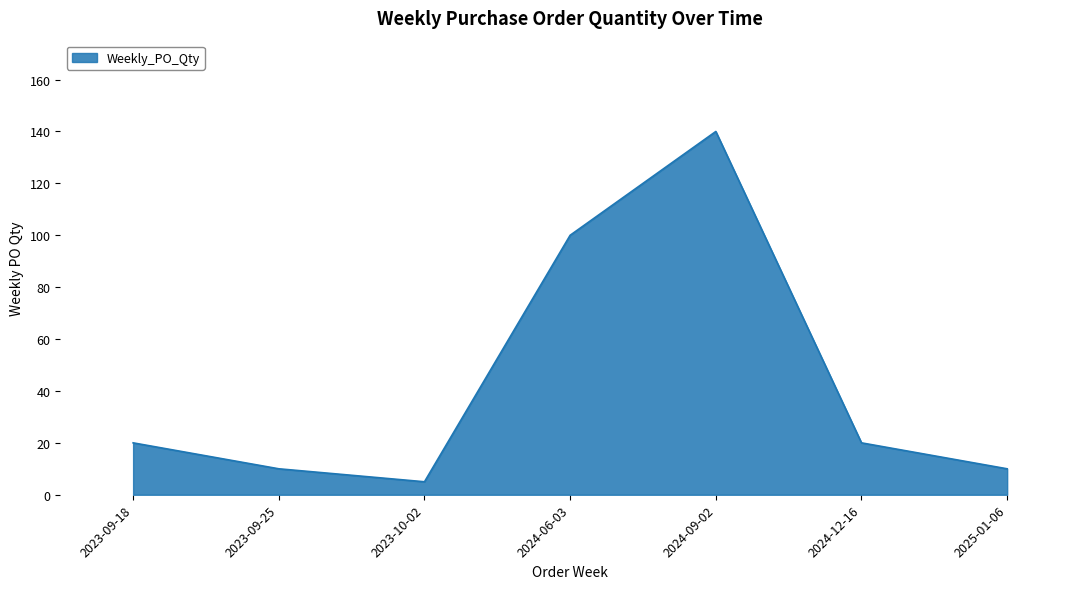

What is the ratio of the value at 2023-09-18 to the value at 2025-01-06?

2.0